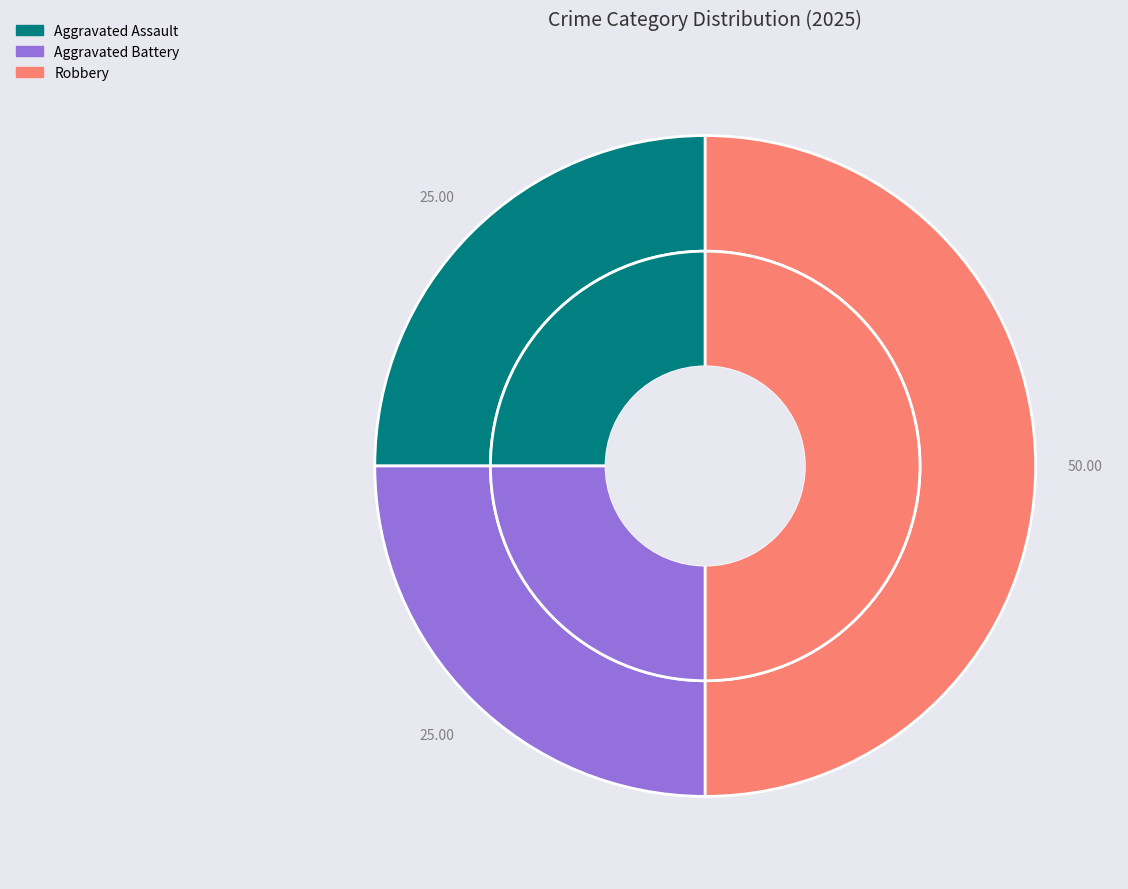

Approximately how many times larger is the value at Aggravated Assault compared to Robbery?

0.5